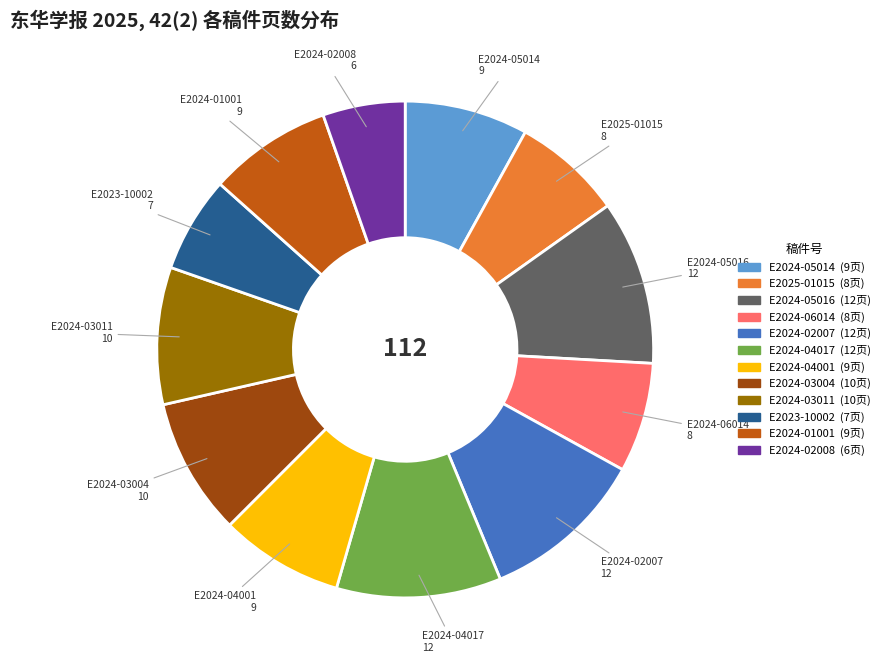

What is the ratio of the value at E2025-01015 to the value at E2024-03011?

0.8